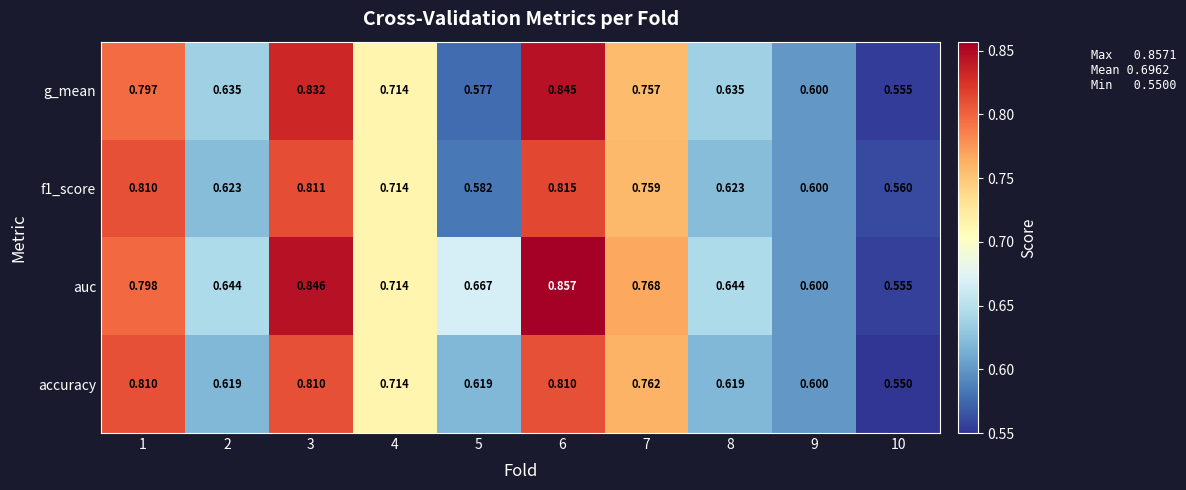

At which category is the sum across all series the highest?

6